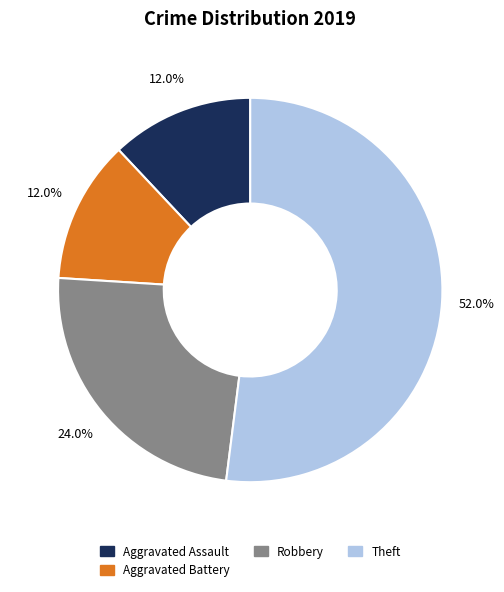

Which slice is the largest?

Theft